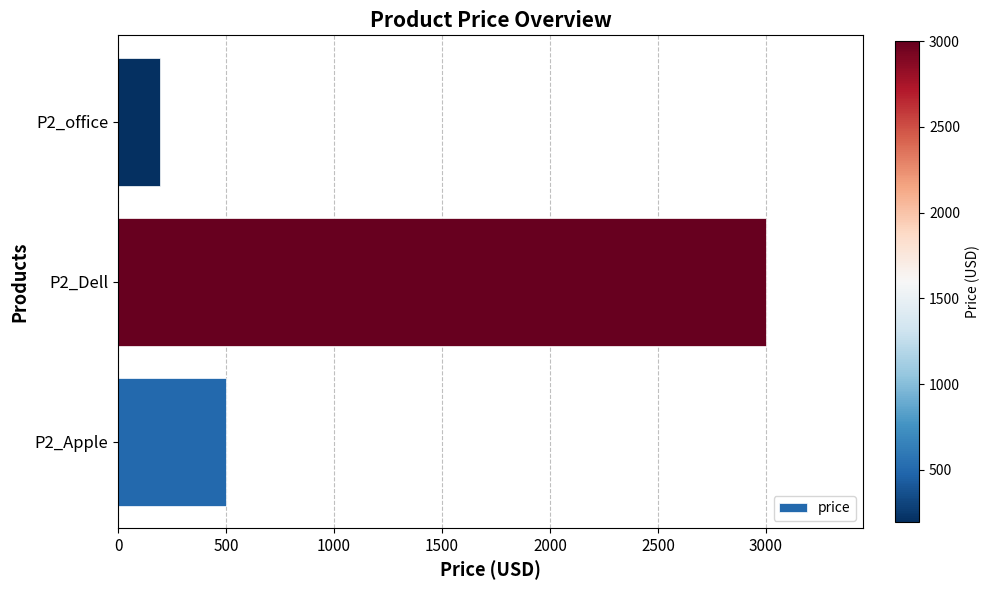

Which label corresponds to the largest value in the chart?

P2_Dell